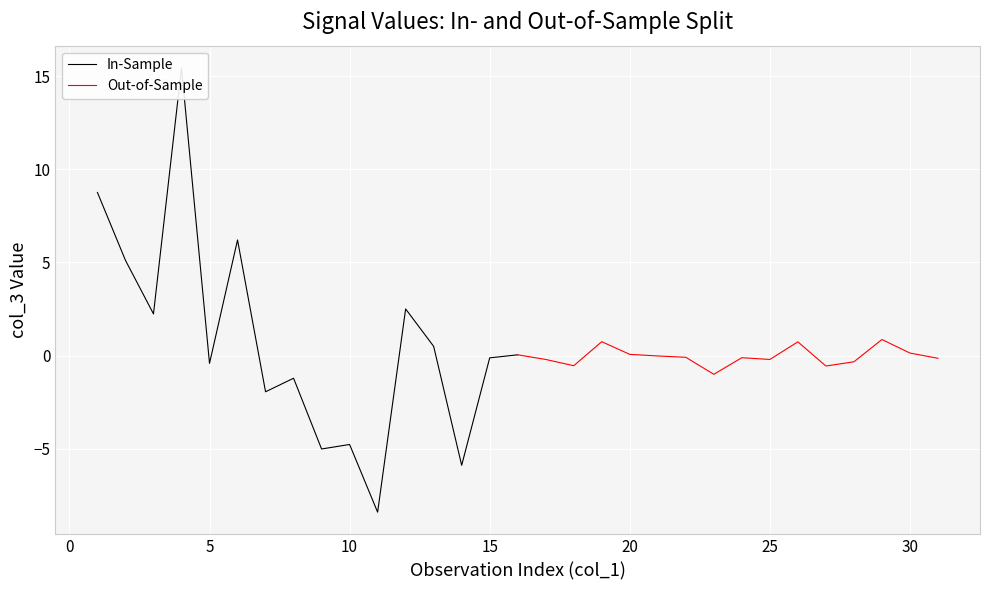

What is the sum of all Out-of-Sample values?

-0.7